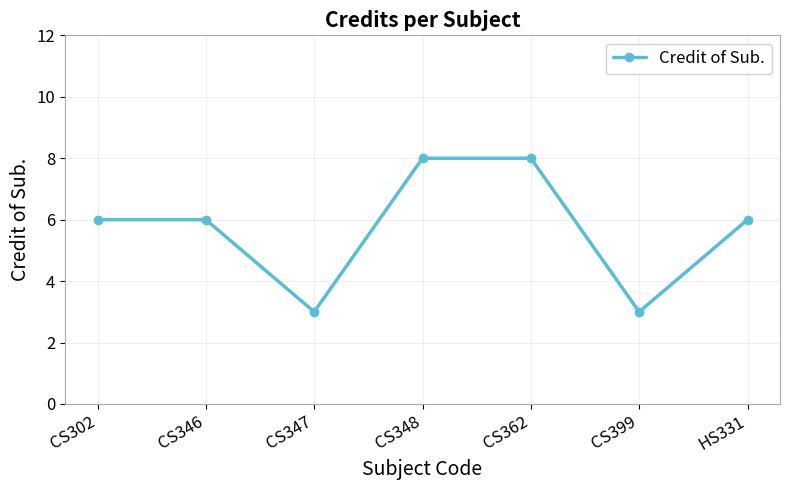

What is the sum of all values?

40